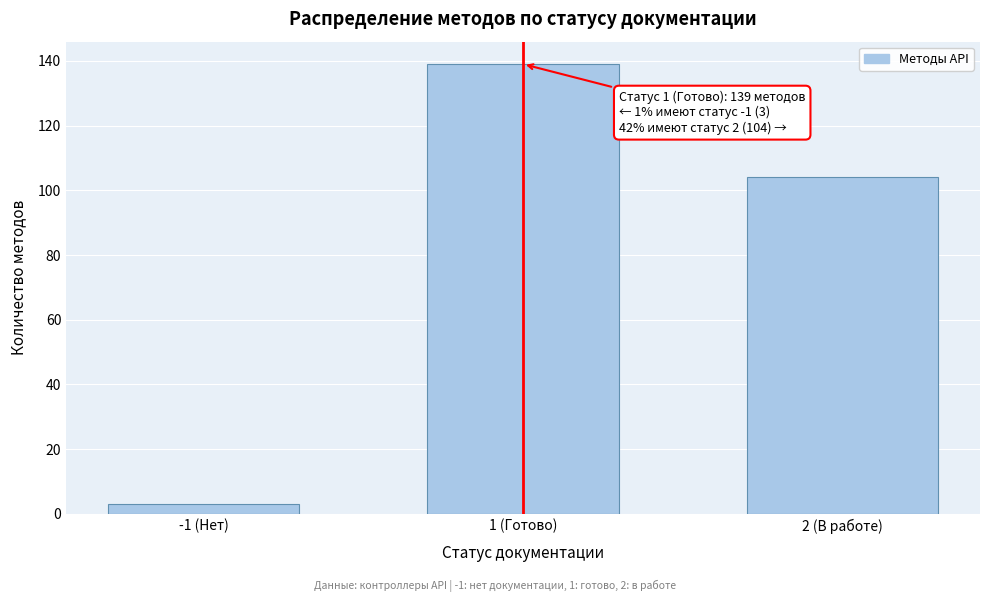

Reading right to left, list all the values displayed in this chart.

2 (В работе)=104	1 (Готово)=139	-1 (Нет)=3